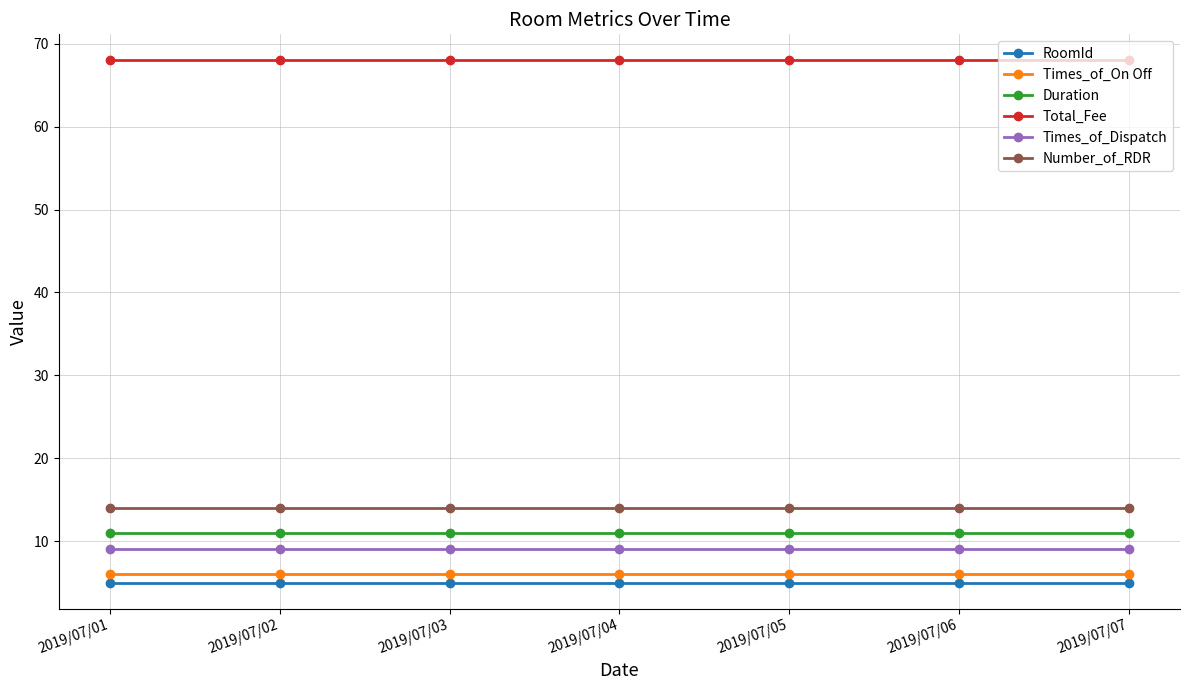

Does the chart have visible grid lines?

Yes